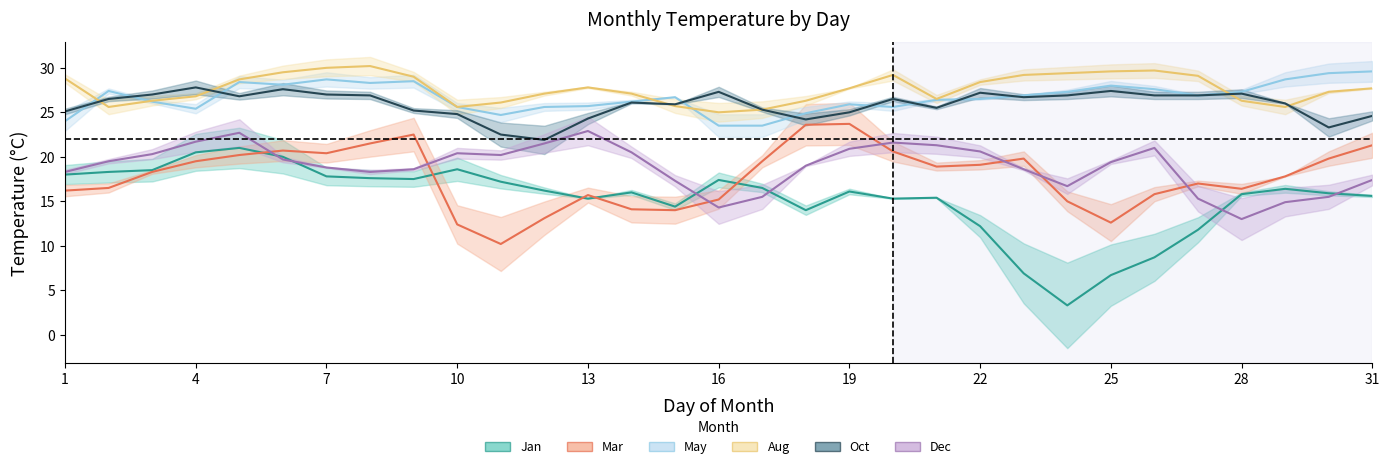

What value does the Aug series have at 20?

29.2